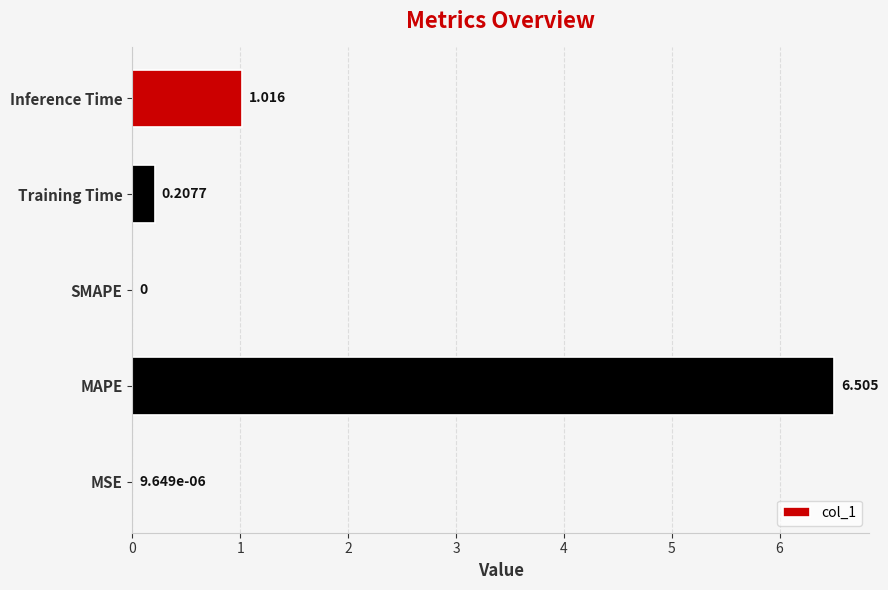

Which category has the highest value across all series?

MAPE